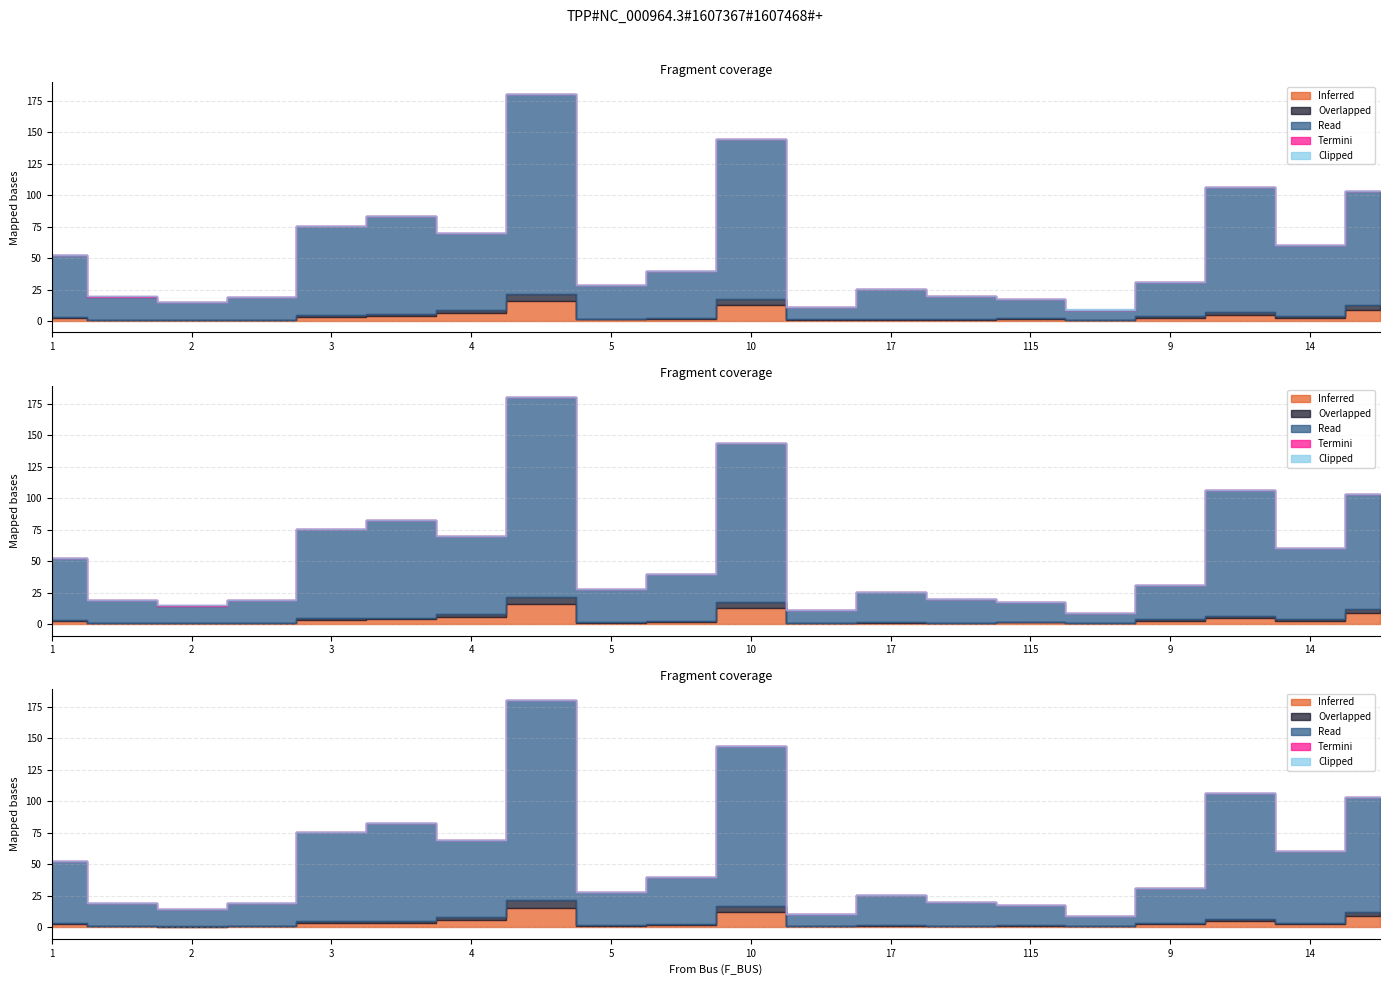

What is the label of the 19th point from the right?

1